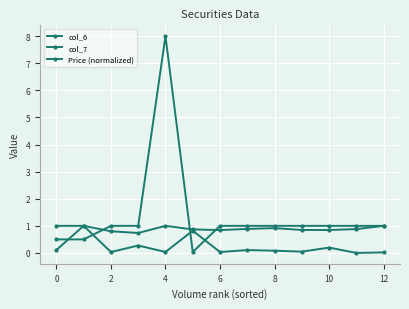

How many distinct data groups are displayed?

3